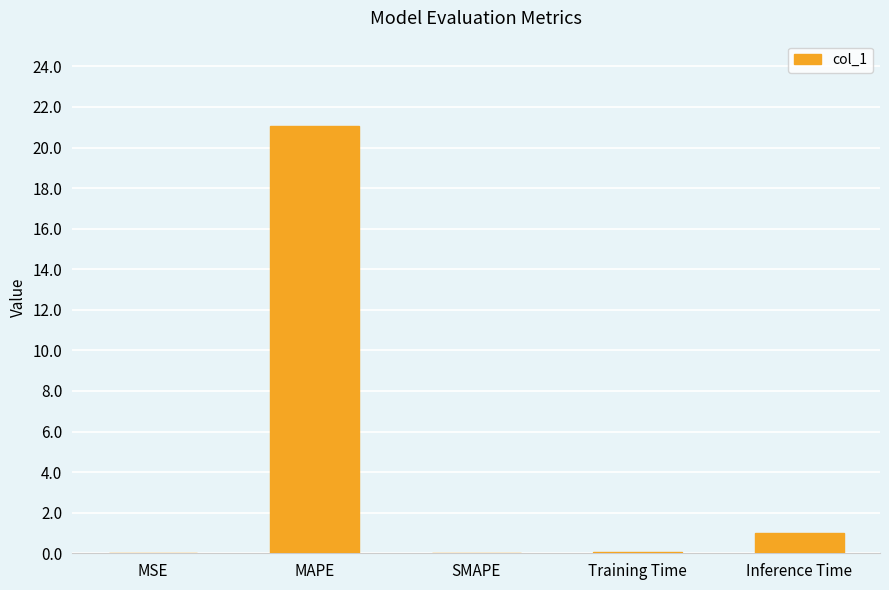

What is the change in value from MAPE to Training Time?

-21.0